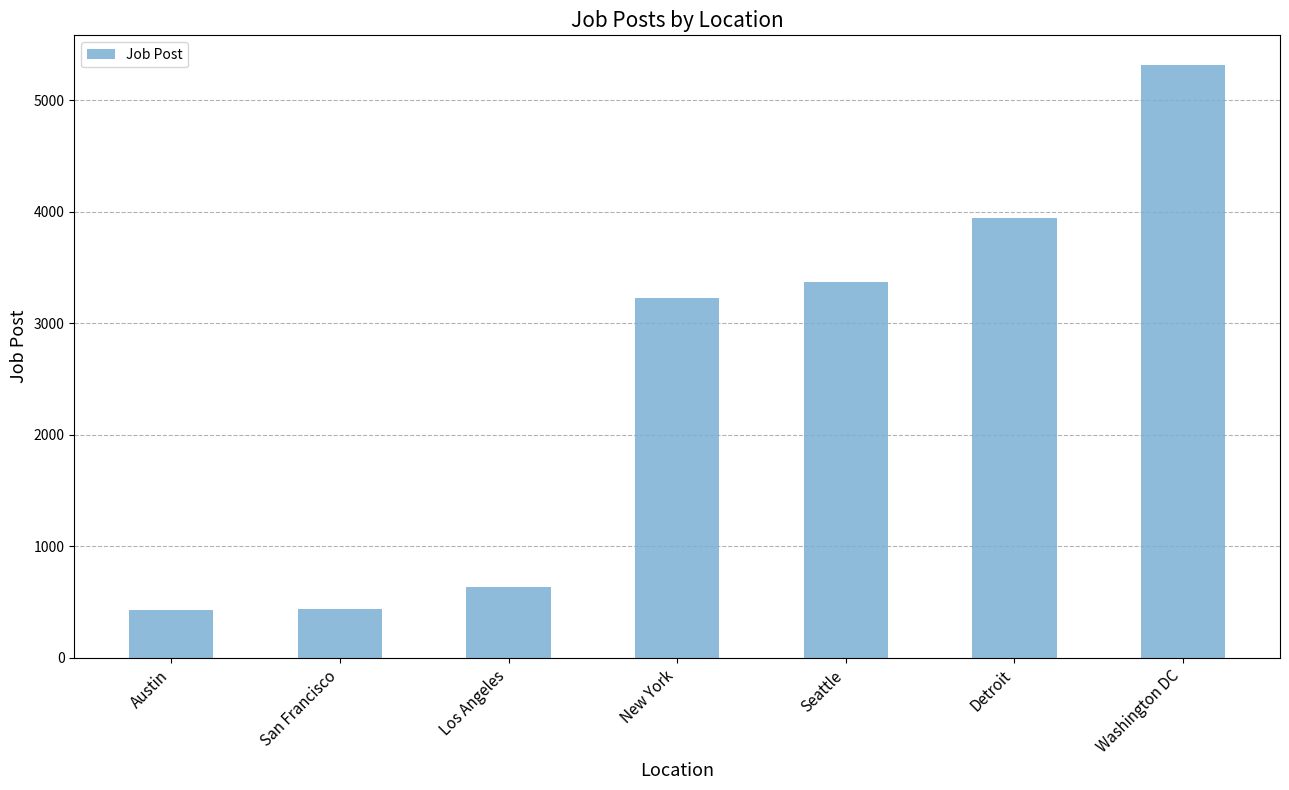

True or false: the data shows 640 at Los Angeles.

True